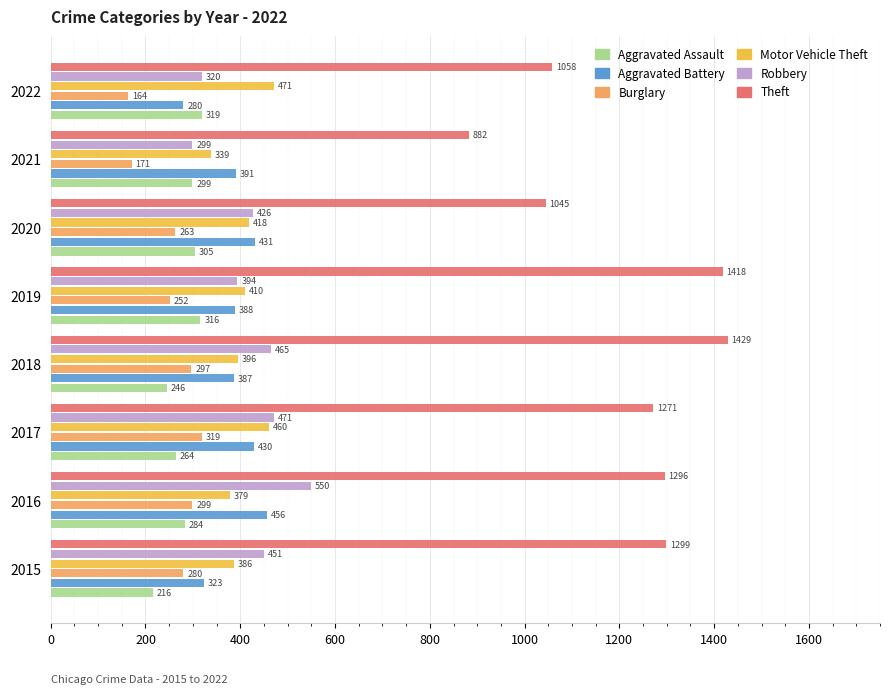

The Robbery series shows 471 at 2017. True or false?

True